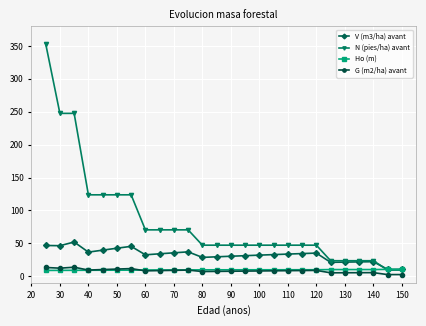

What are all the series names shown in the legend?

V (m3/ha) avant, N (pies/ha) avant, Ho (m), G (m2/ha) avant